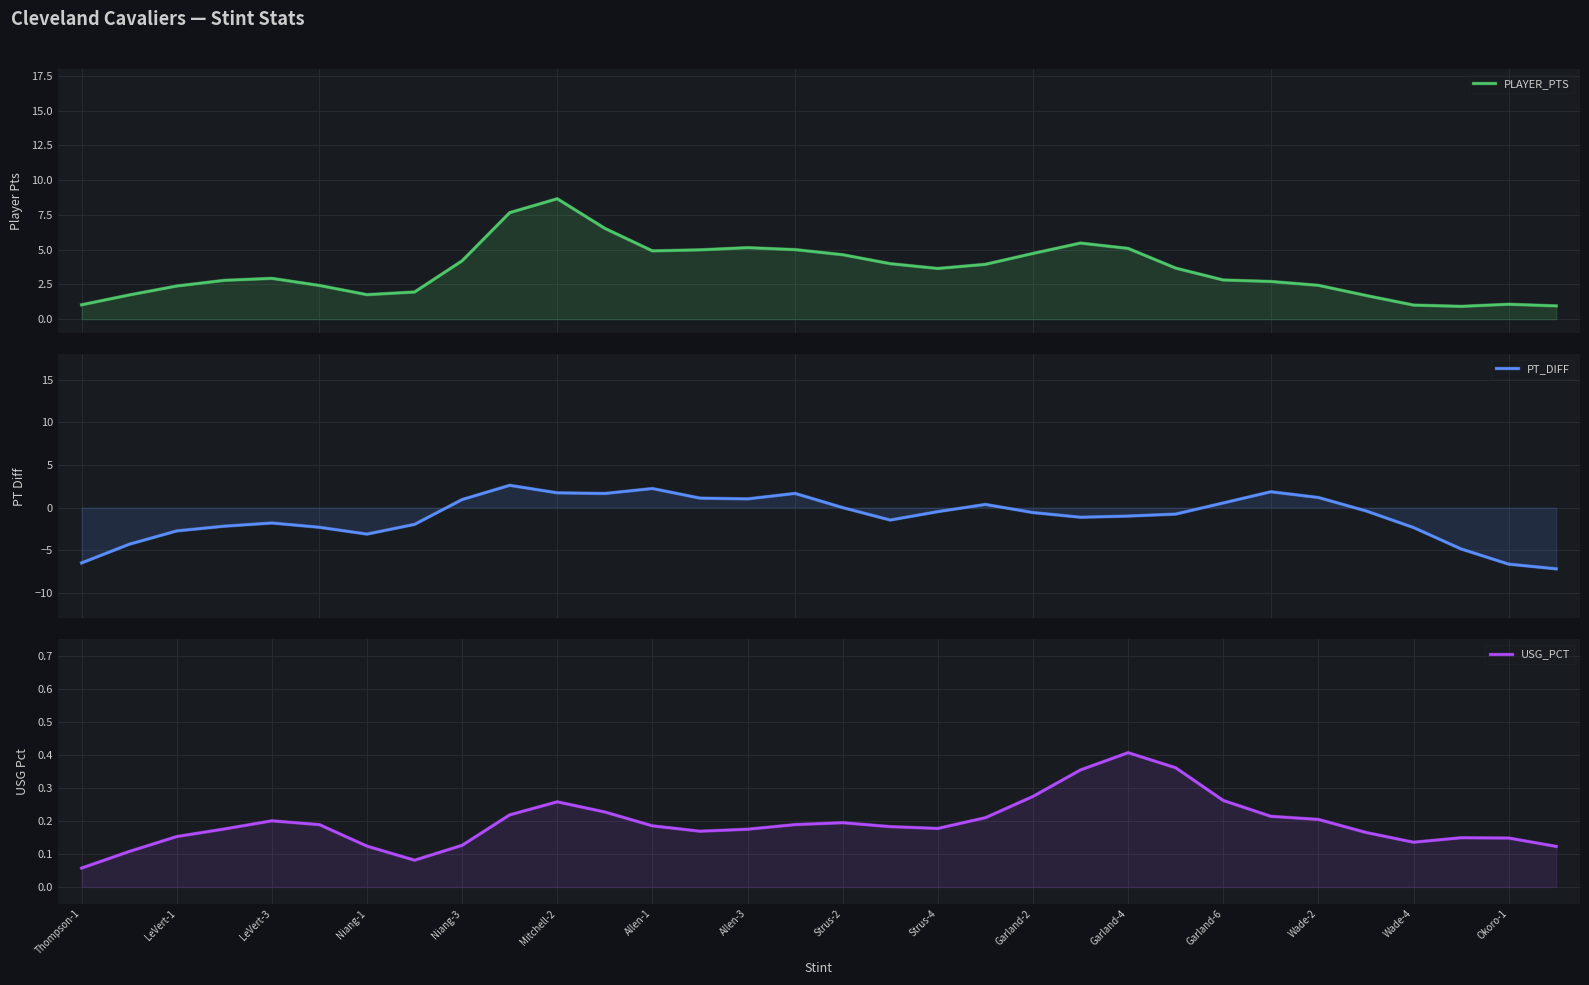

True or false: USG_PCT and PLAYER_PTS cross at least once.

False